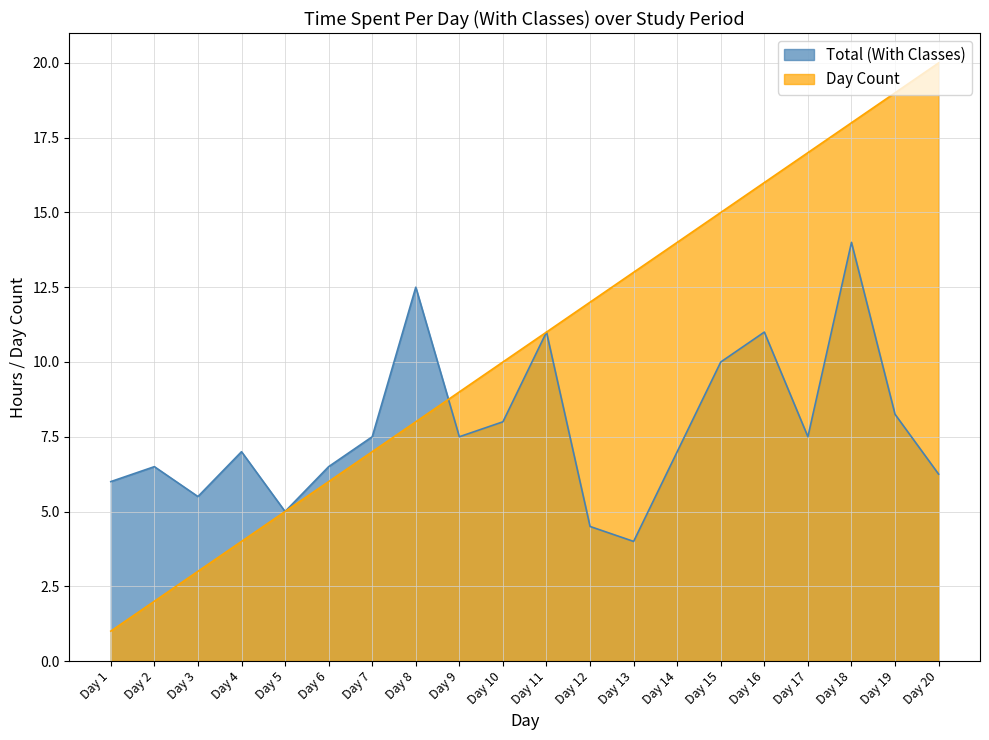

Which has a higher value, Day 15 or Day 10?

Day 15